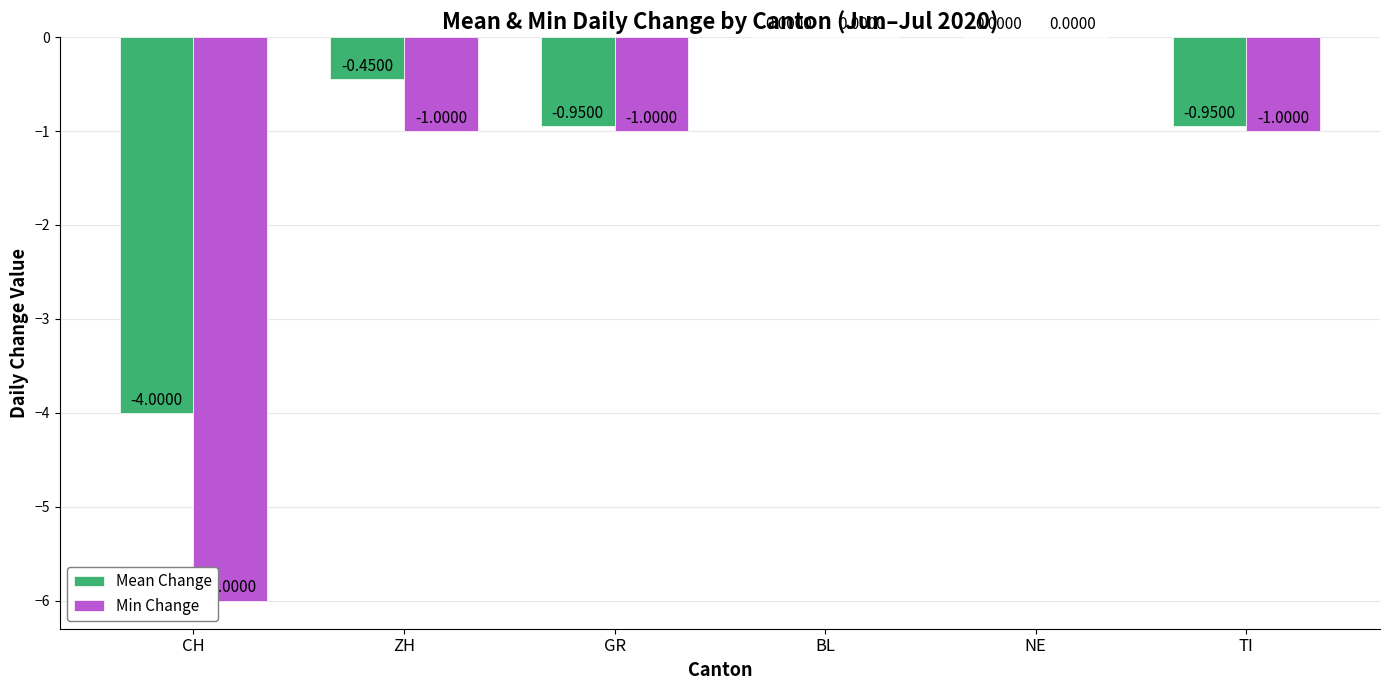

Which series has the largest total across all categories?

Mean Change